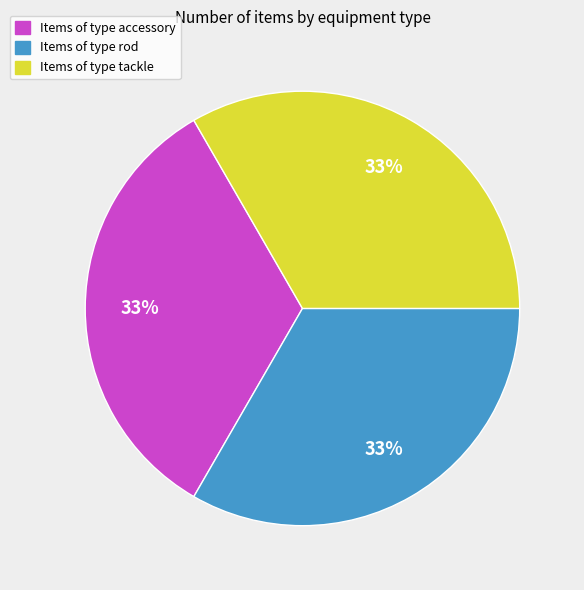

Is there any slice that represents more than half of the pie?

No